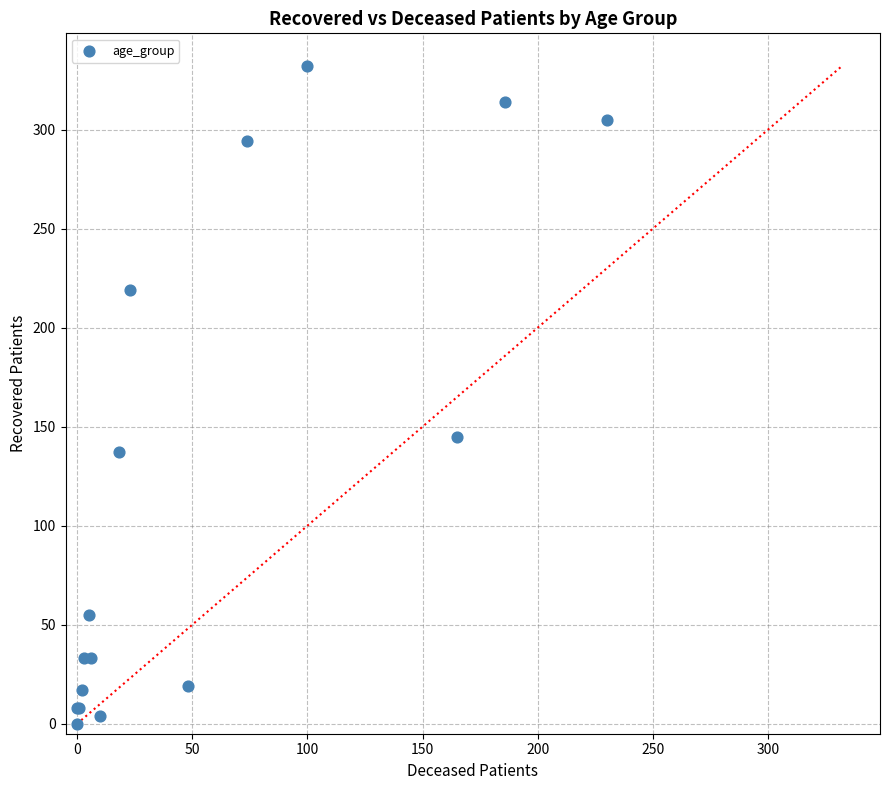

What Y value in the scatter plot is closest to 166?

145